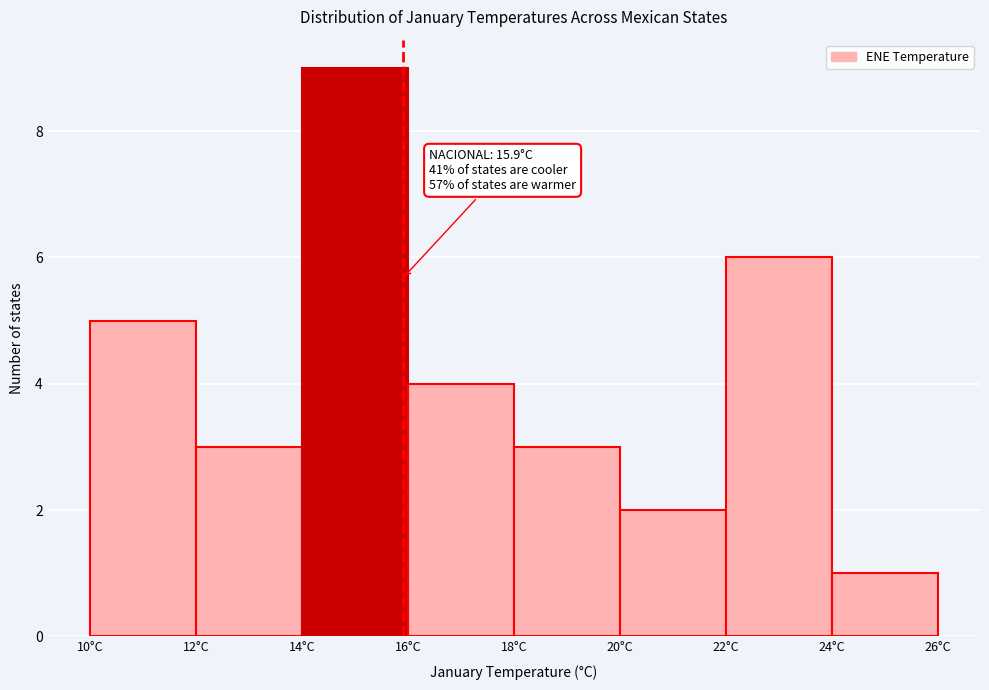

Which range on the x-axis has the tallest bar?

14 to 16